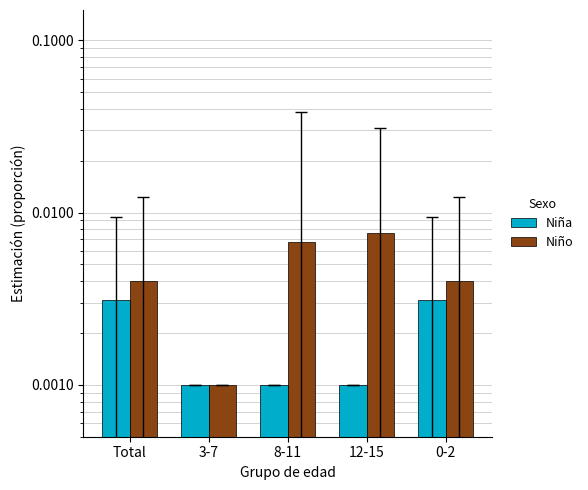

At which category is the sum across all series the highest?

12-15